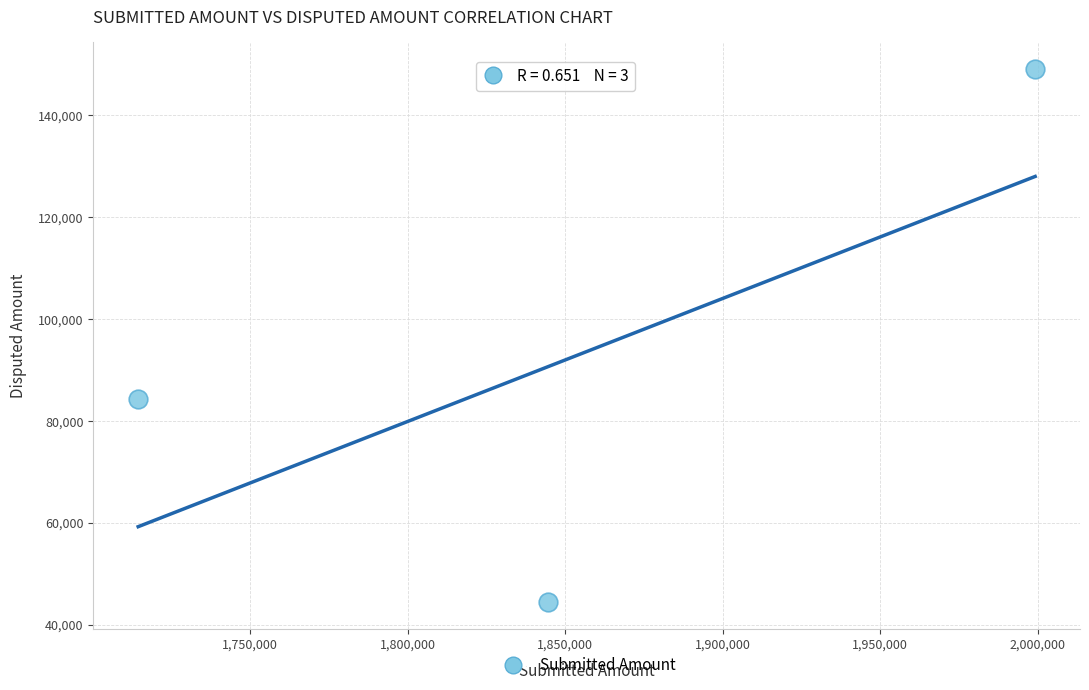

What Y value in the scatter plot is closest to 96780?

84390.2